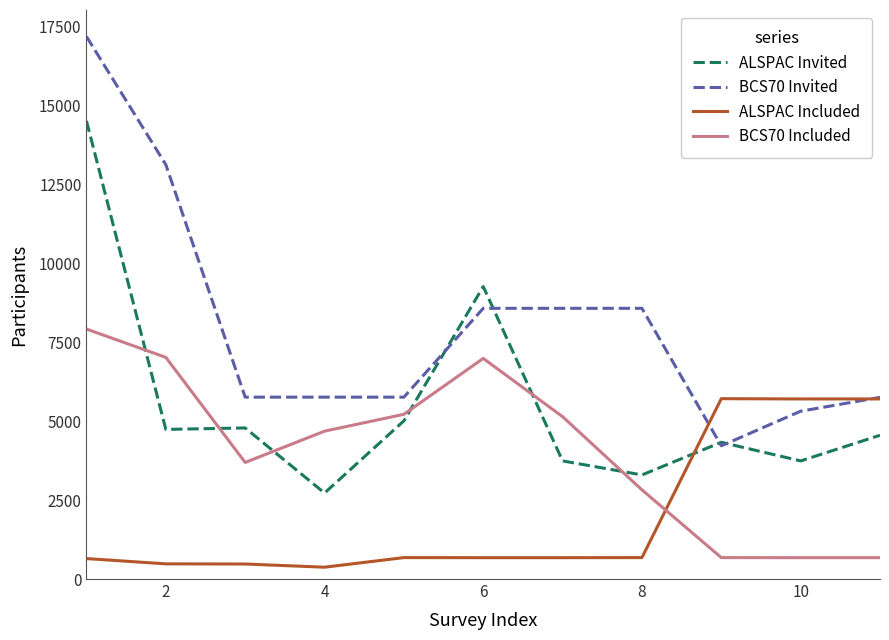

How many lines are shown in the chart?

4